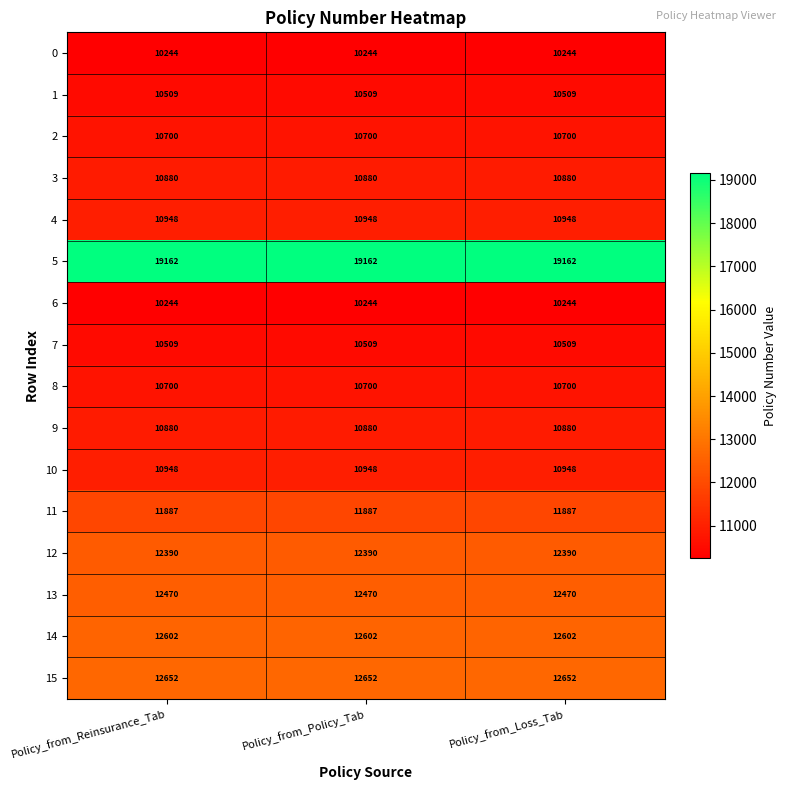

What is the average value of the 8 series?

10700